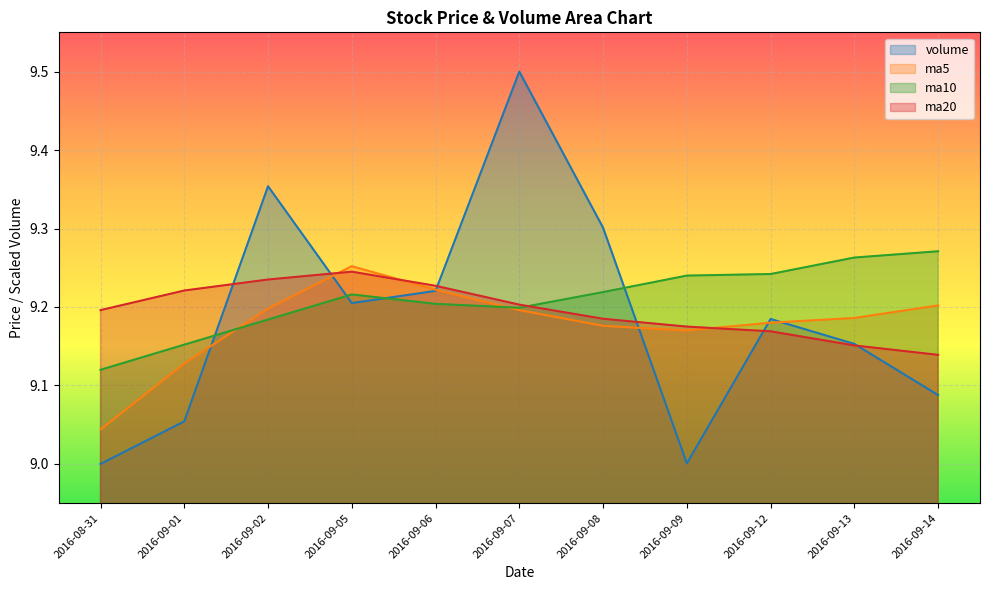

At which category is the sum across all series the highest?

2016-09-07